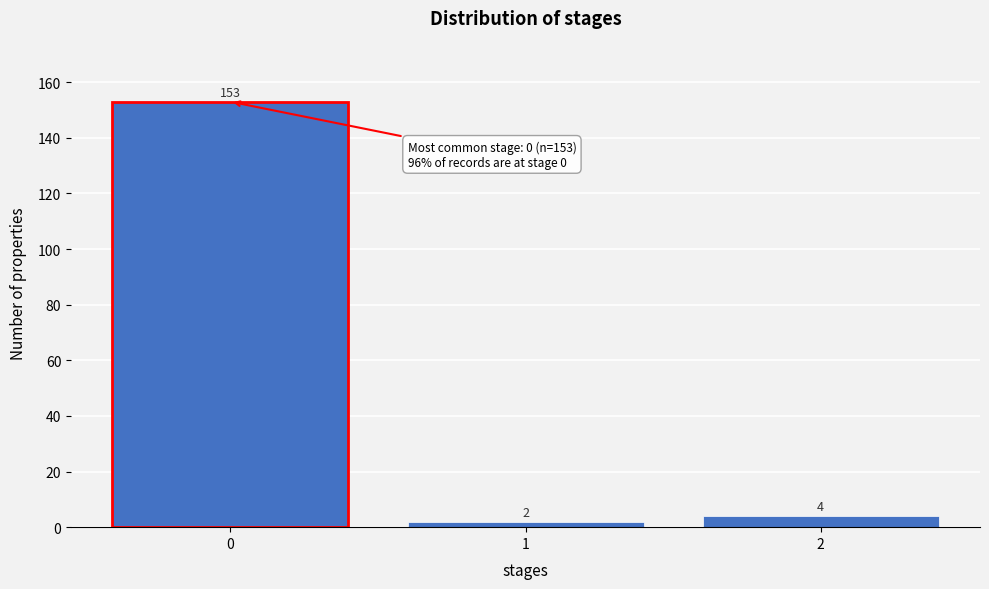

How tall is the bar that spans -0.5 to 0.5 on the x-axis?

153